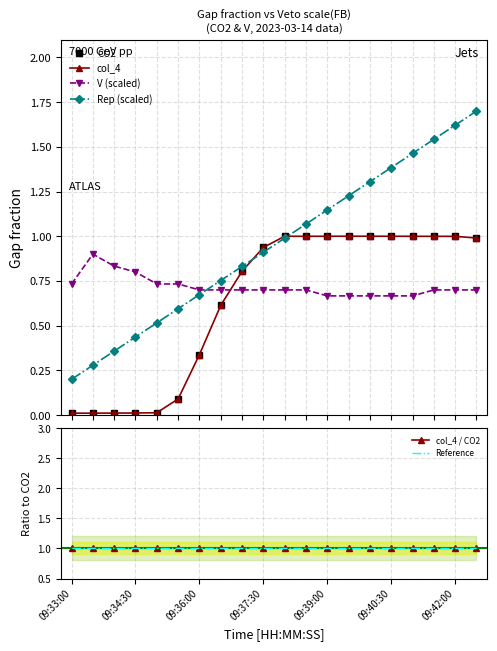

Is the value of col_4 / CO2 at 11 greater than the value of Rep (scaled) at 09:37:30?

Yes